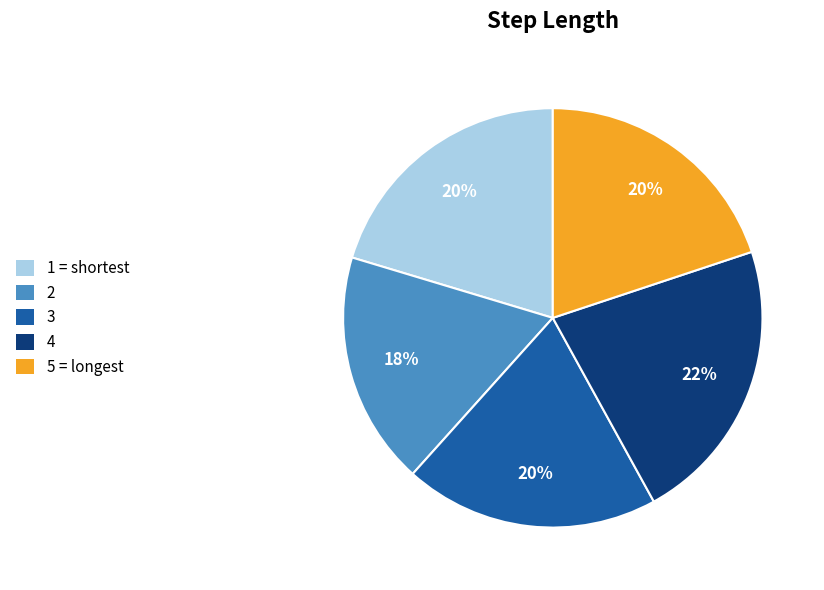

What is the smallest slice in the pie chart?

2